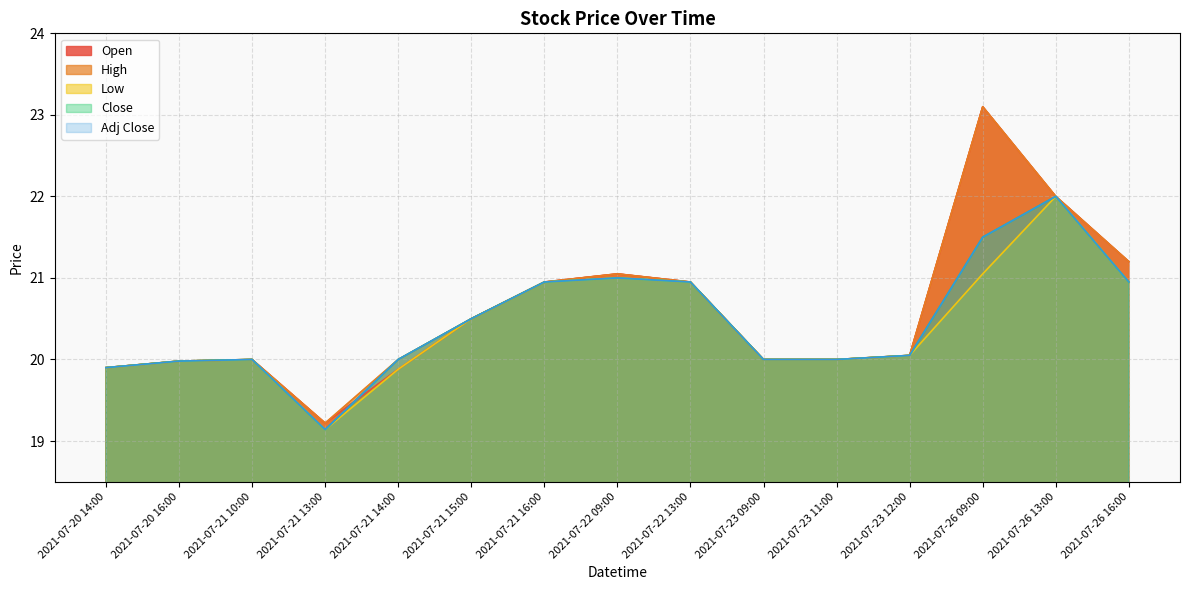

What is the difference between the second highest and second lowest values in the Open series?

2.1